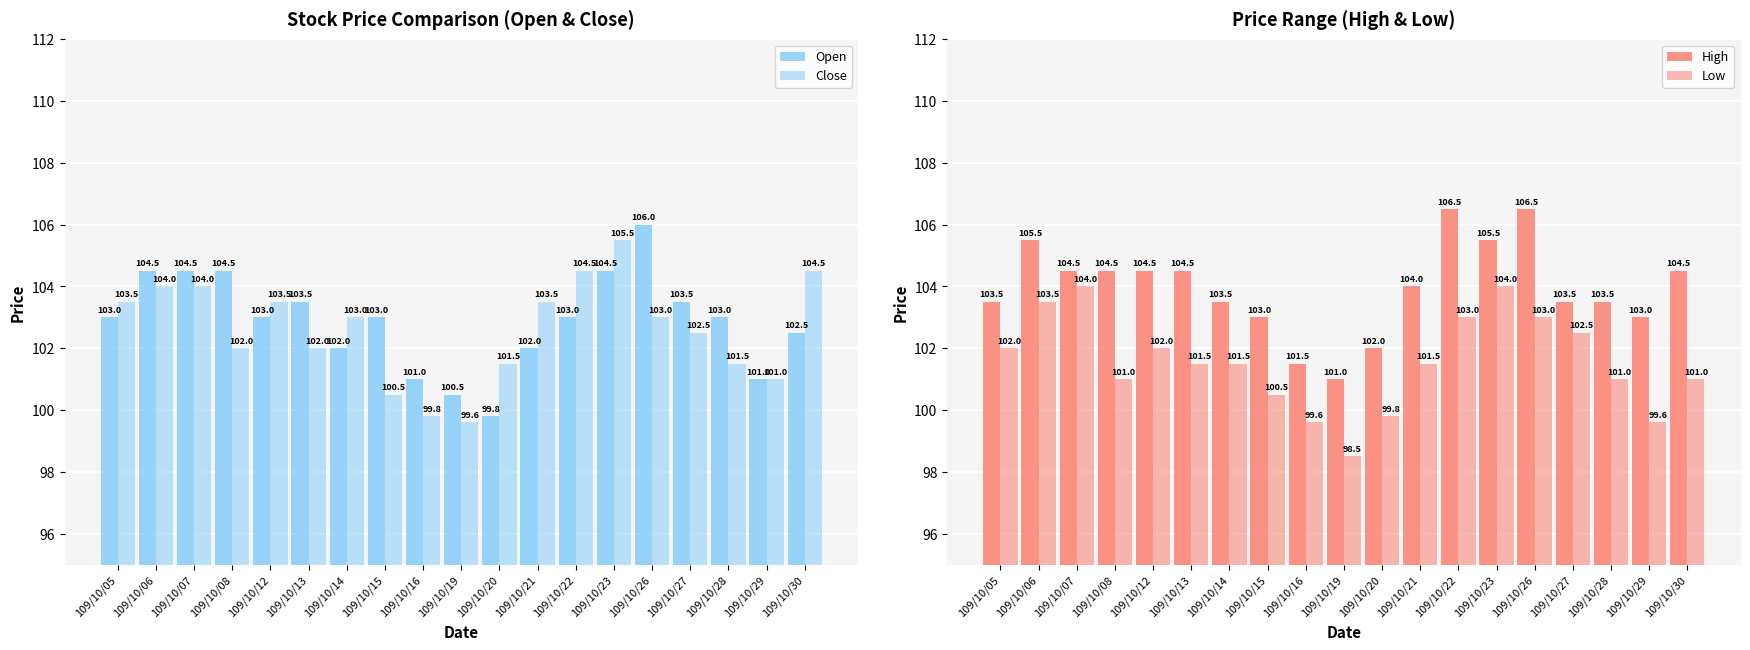

The Close series shows 101.0 at 109/10/29. True or false?

True